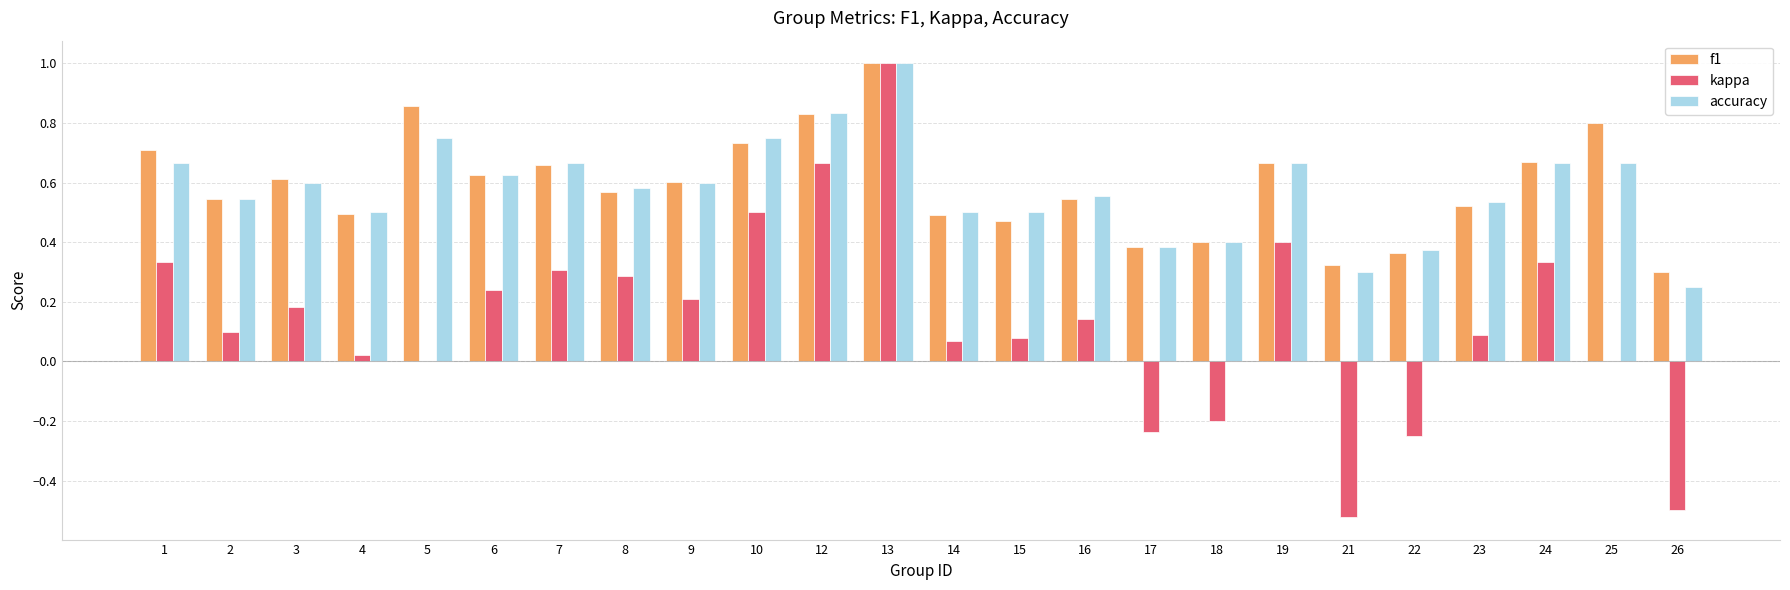

What is the greatest value displayed?

1.0